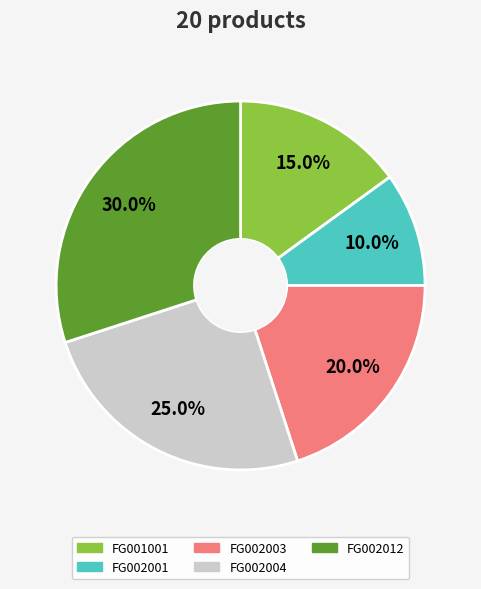

Which slice is the largest?

FG002012